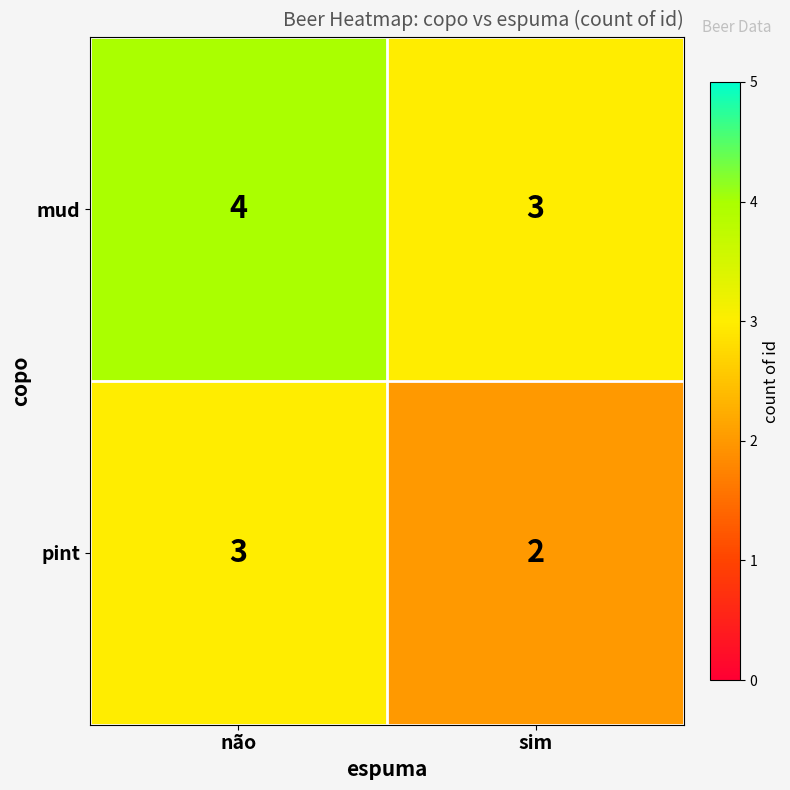

Reading left to right, what are all the values shown in this chart?

mud: 4	3
pint: 3	2